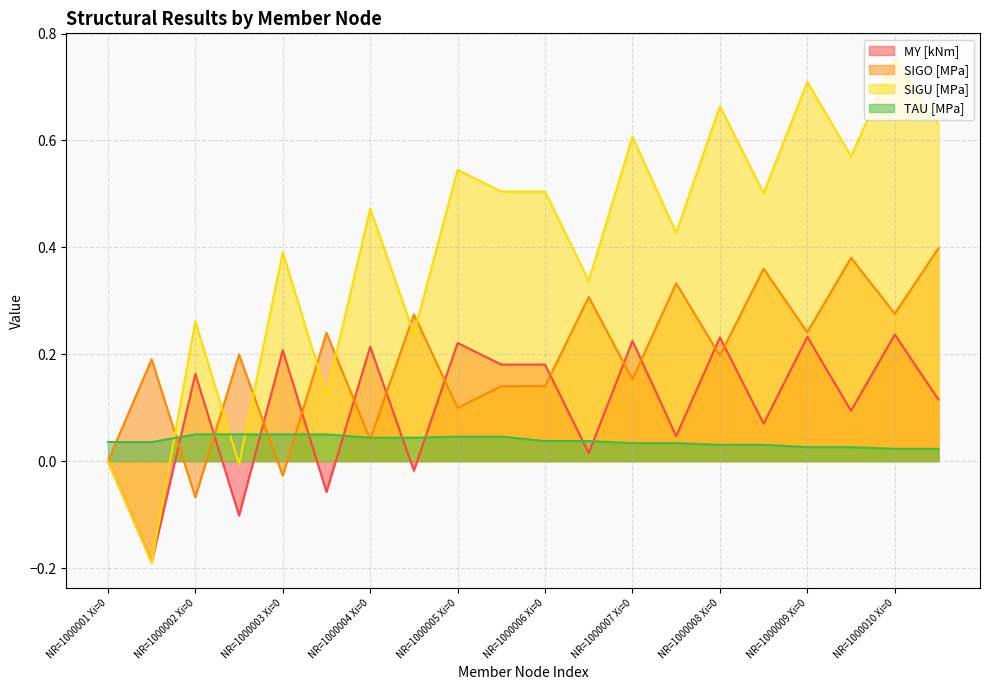

The value of TAU [MPa] at NR=1000006 Xi=0 is 0.0. True or false?

True